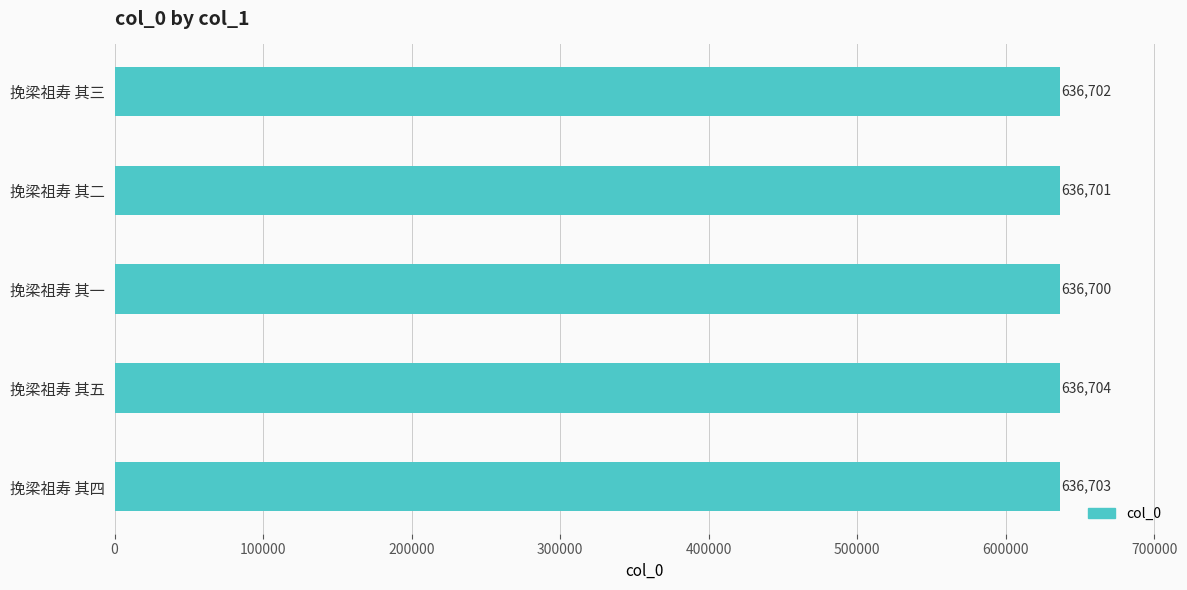

Reading top to bottom, transcribe all the data shown in this chart.

挽梁祖寿 其三=636702	挽梁祖寿 其二=636701	挽梁祖寿 其一=636700	挽梁祖寿 其五=636704	挽梁祖寿 其四=636703